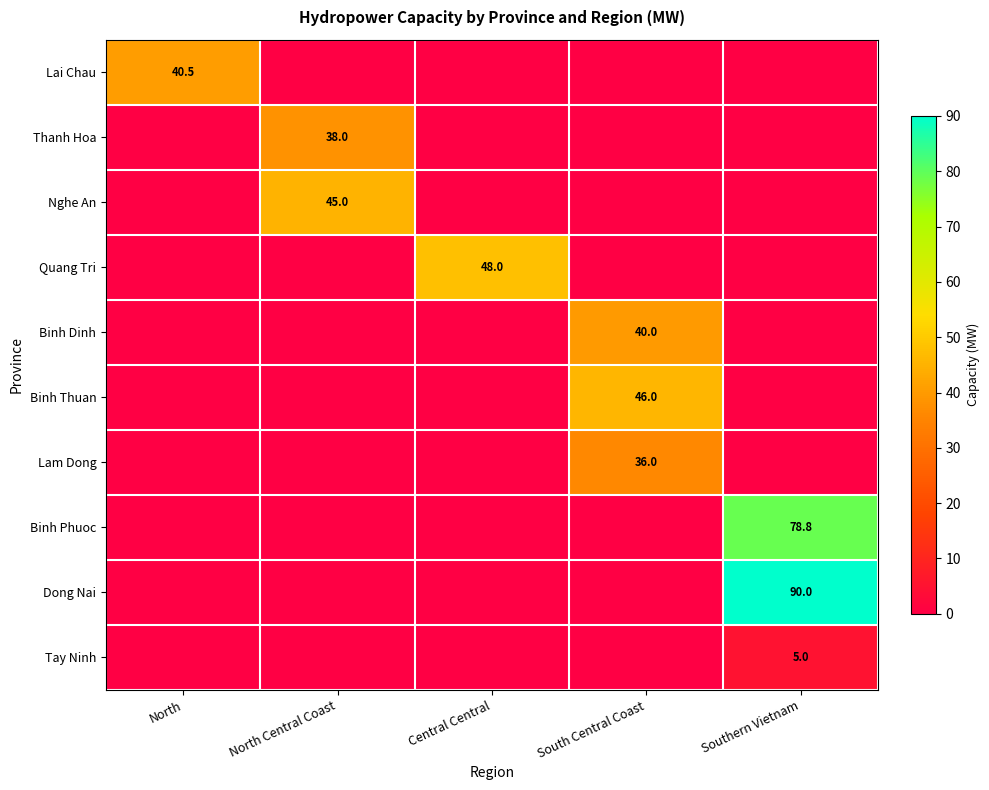

Is it true that Tay Ninh equals 5.0 at Southern Vietnam?

True